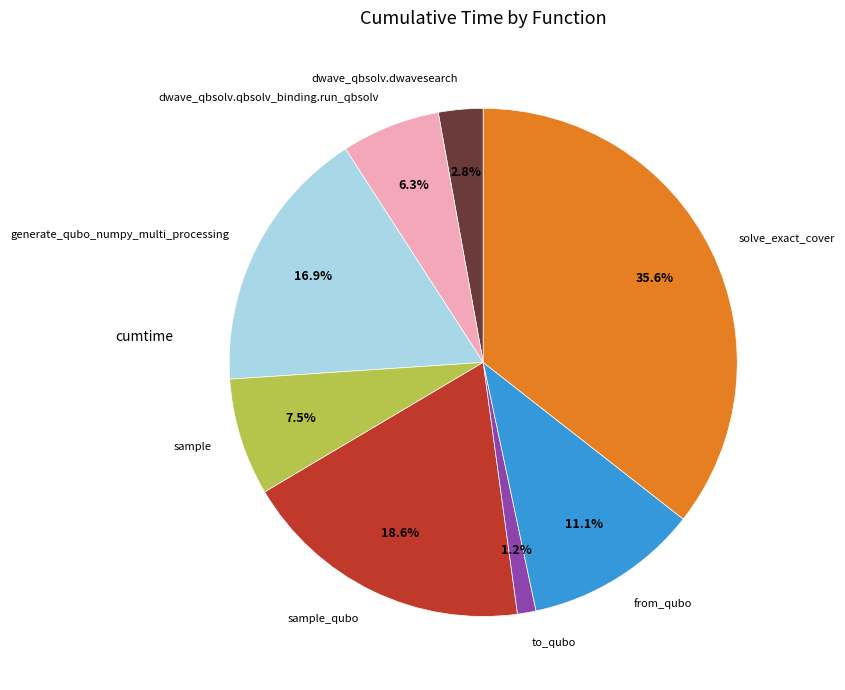

What percentage do to_qubo and solve_exact_cover together represent?

36.8%